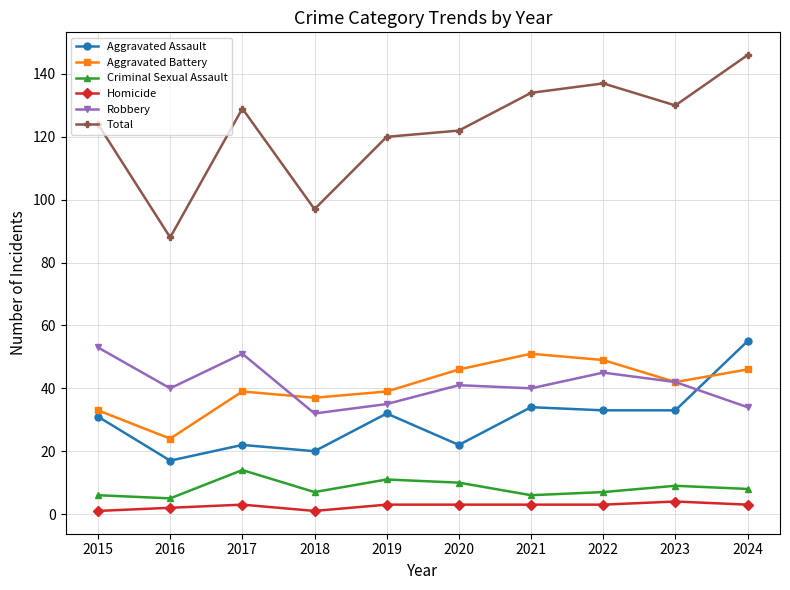

Is the value of Robbery at 2020 greater than the value of Criminal Sexual Assault at 2017?

Yes